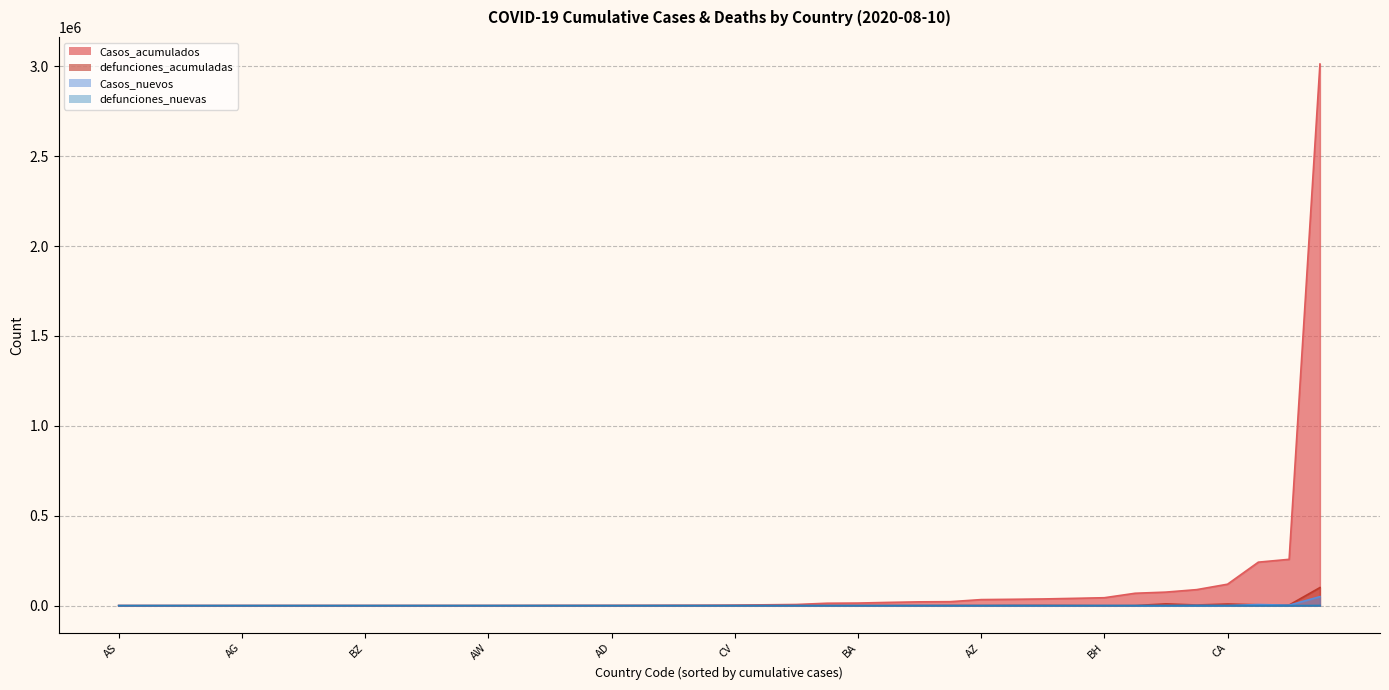

True or false: defunciones_acumuladas and Casos_acumulados cross at least once.

False